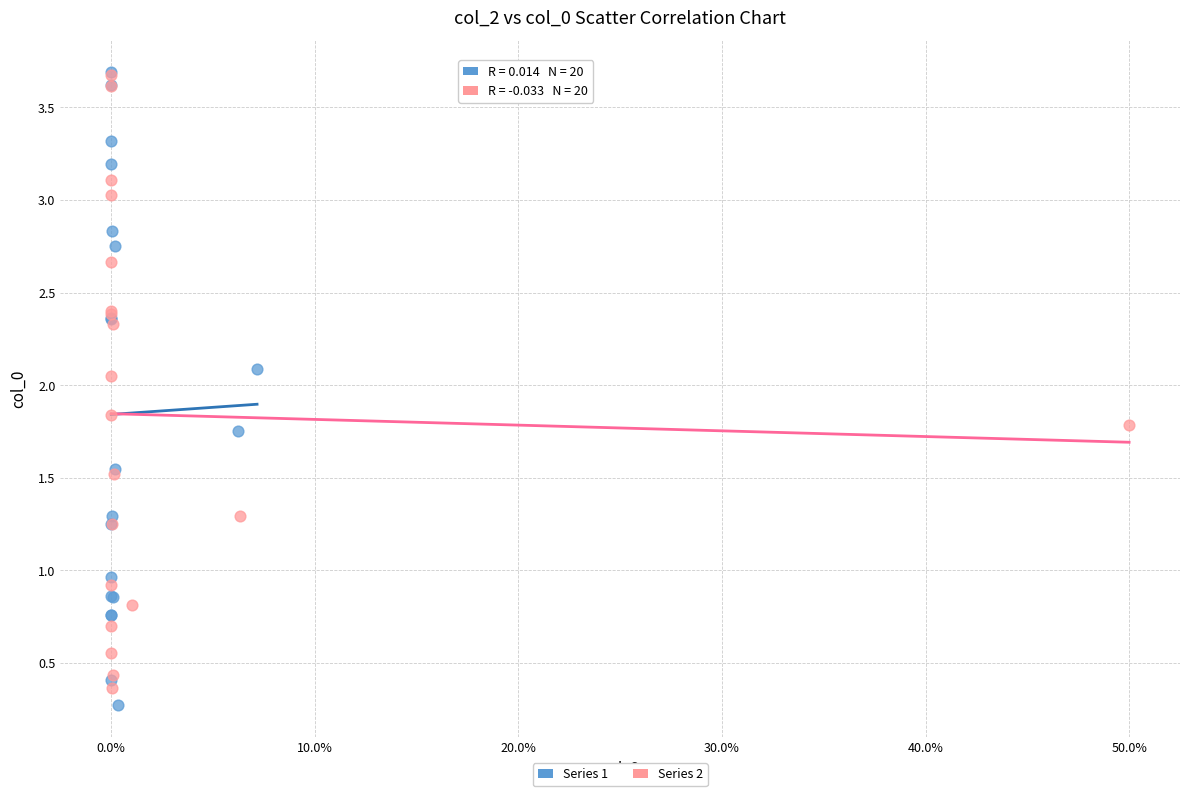

Which series has the largest Y range (max minus min)?

Series 1